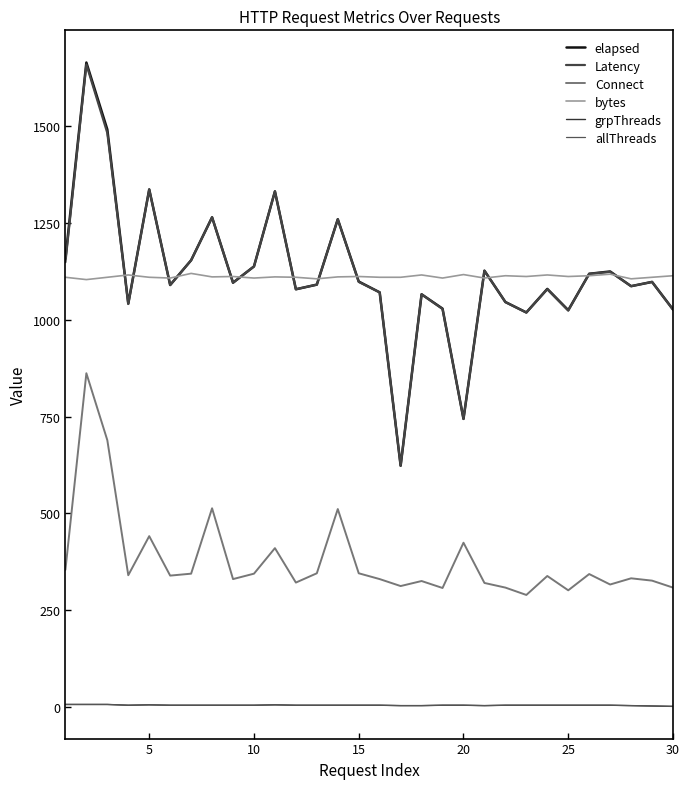

Does the chart display data point markers on the line(s)?

No